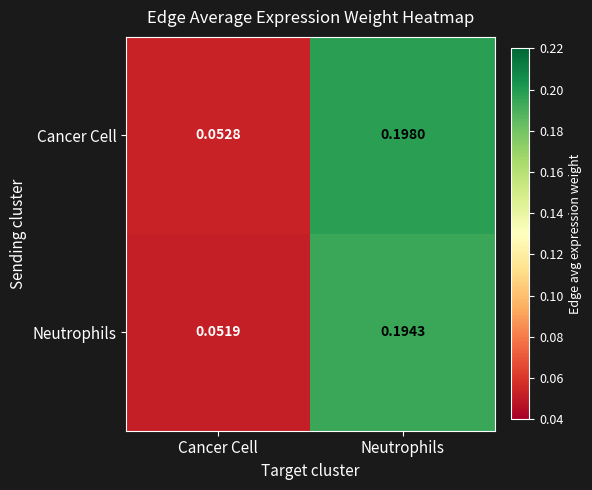

Is the value of Cancer Cell at Neutrophils greater than the value of Neutrophils at Cancer Cell?

Yes